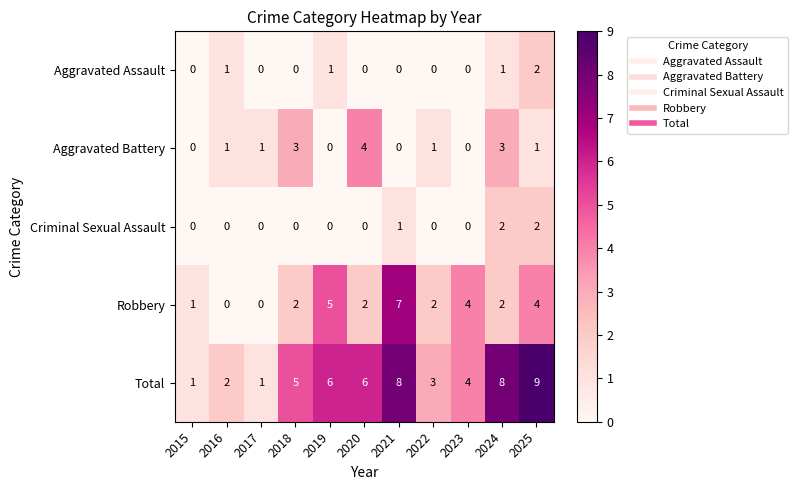

Which category has the highest value across all series?

2025